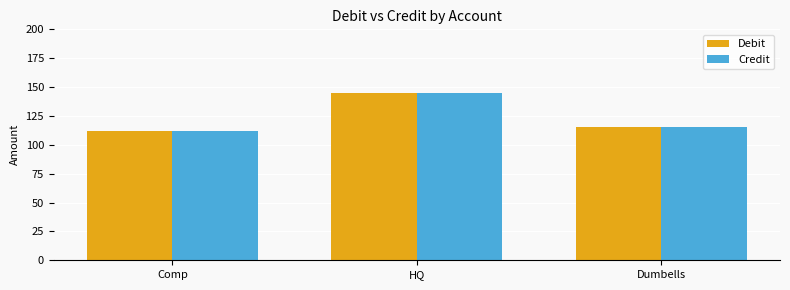

What is the label of the 3rd bar from the right?

Comp